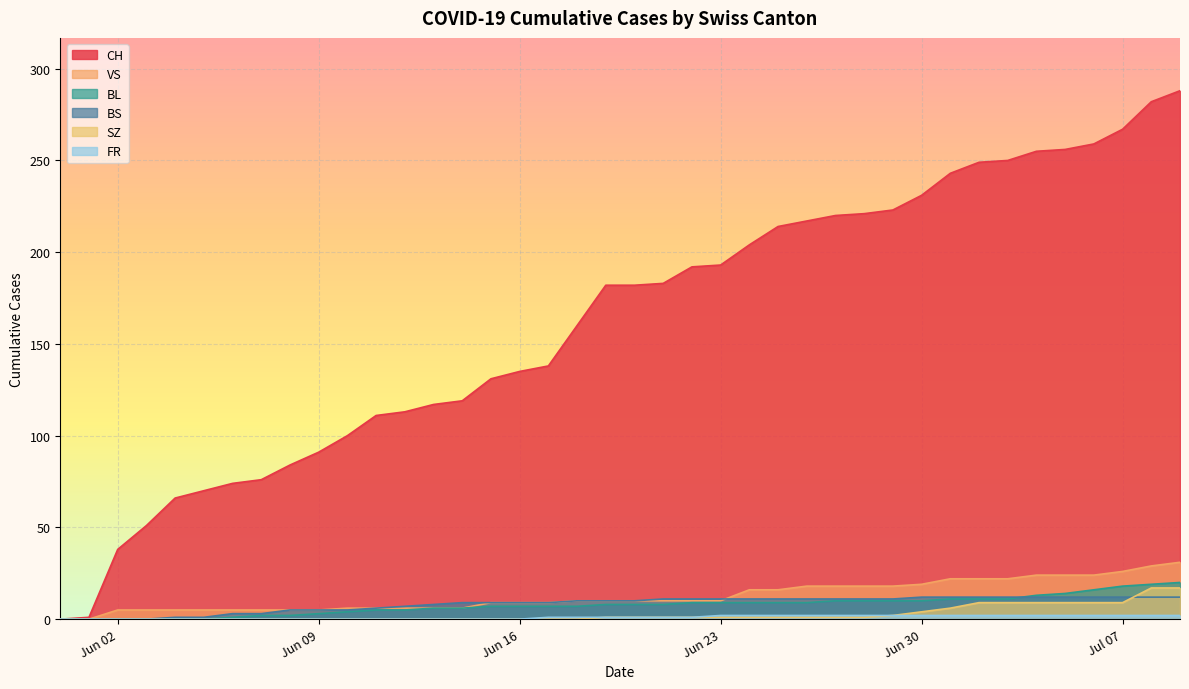

True or false: CH has more than 2 interior local peaks.

False